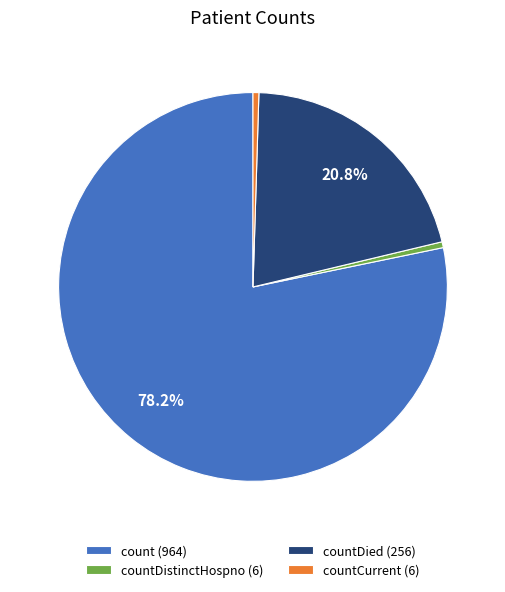

To the nearest percent, what is the average slice percentage?

25%